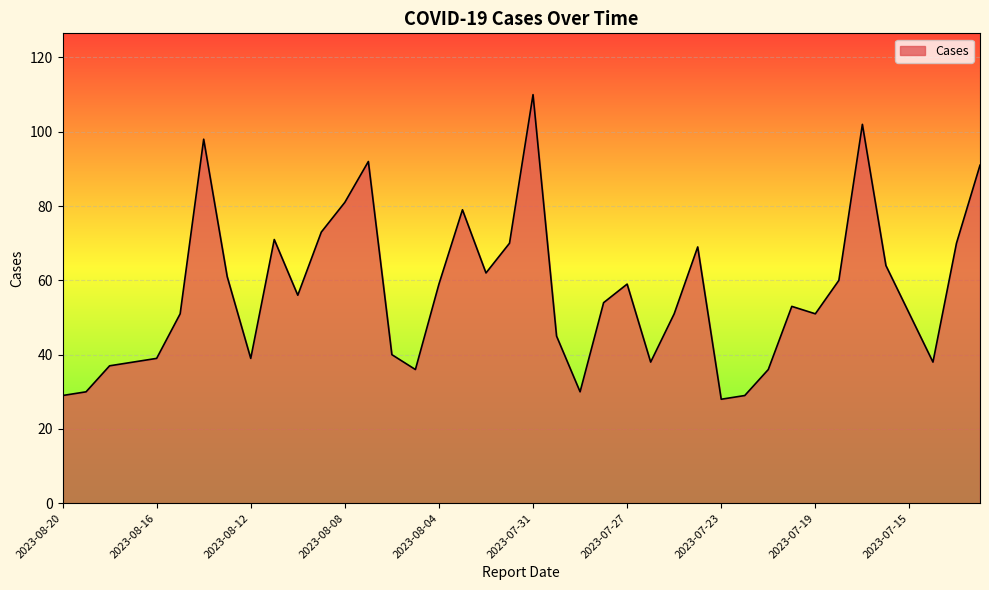

What is the average value?

57